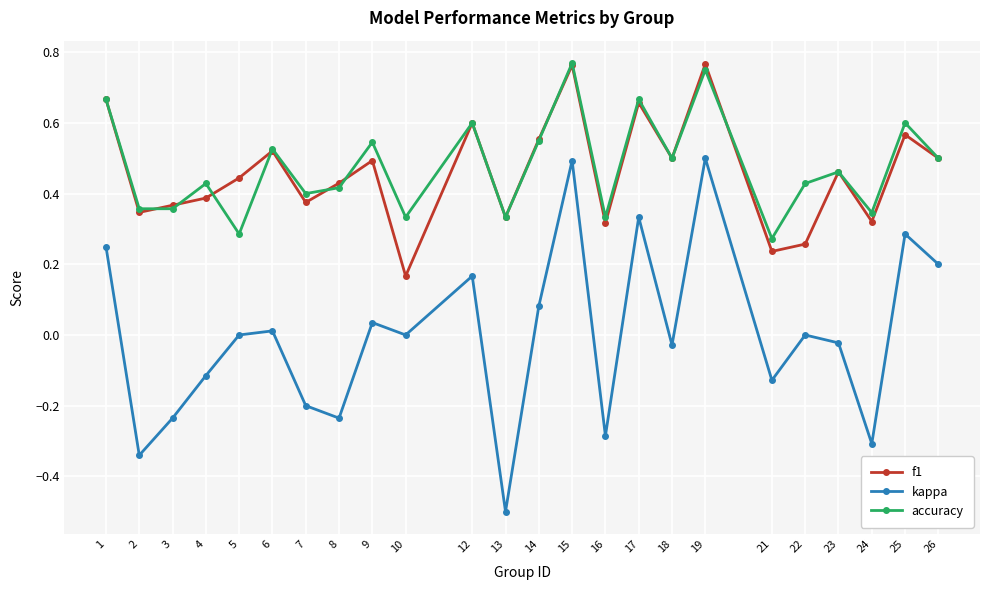

The accuracy series shows 0.5 at 23. True or false?

True